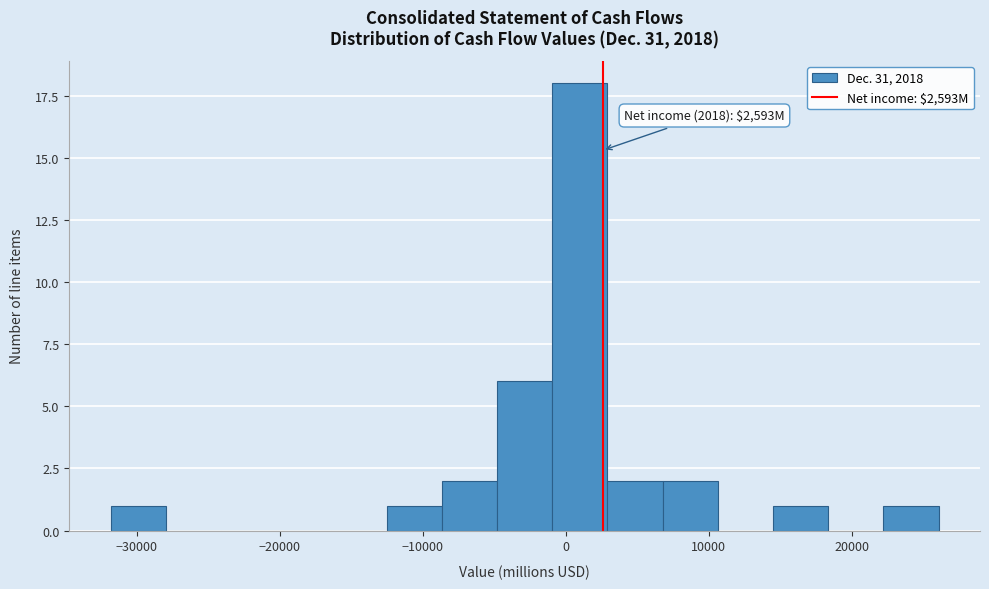

Around what value on the x-axis is the tallest bar? Give the approximate position of its centre, as read against the axis.

1000